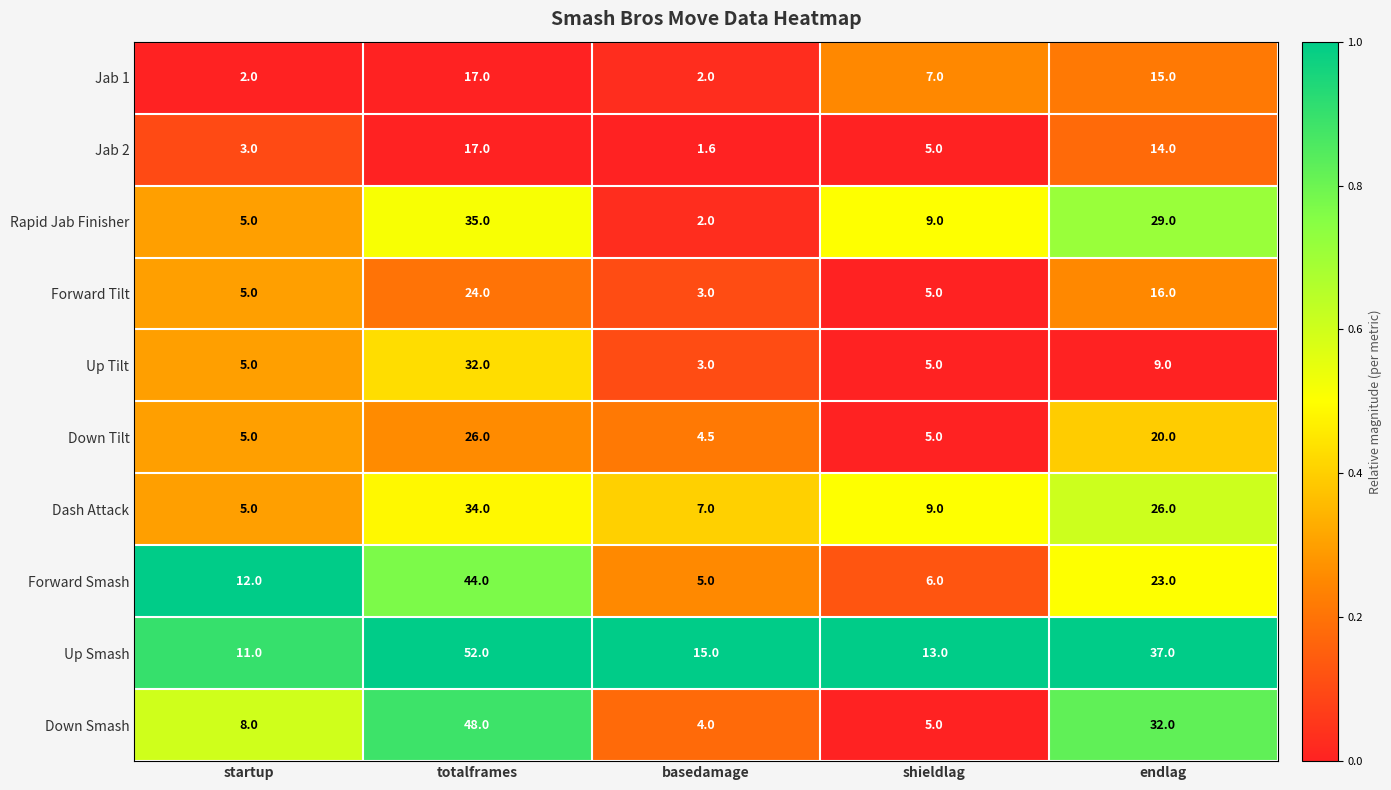

At which category is the sum across all series the highest?

totalframes